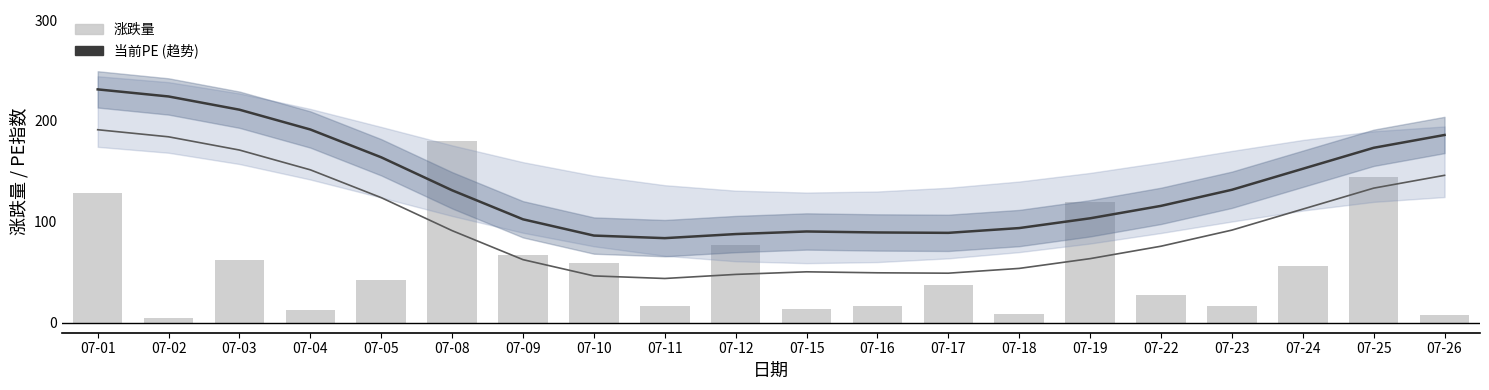

What is the sum of the 当前PE (趋势) values at 07-03 and 07-24?

363.7